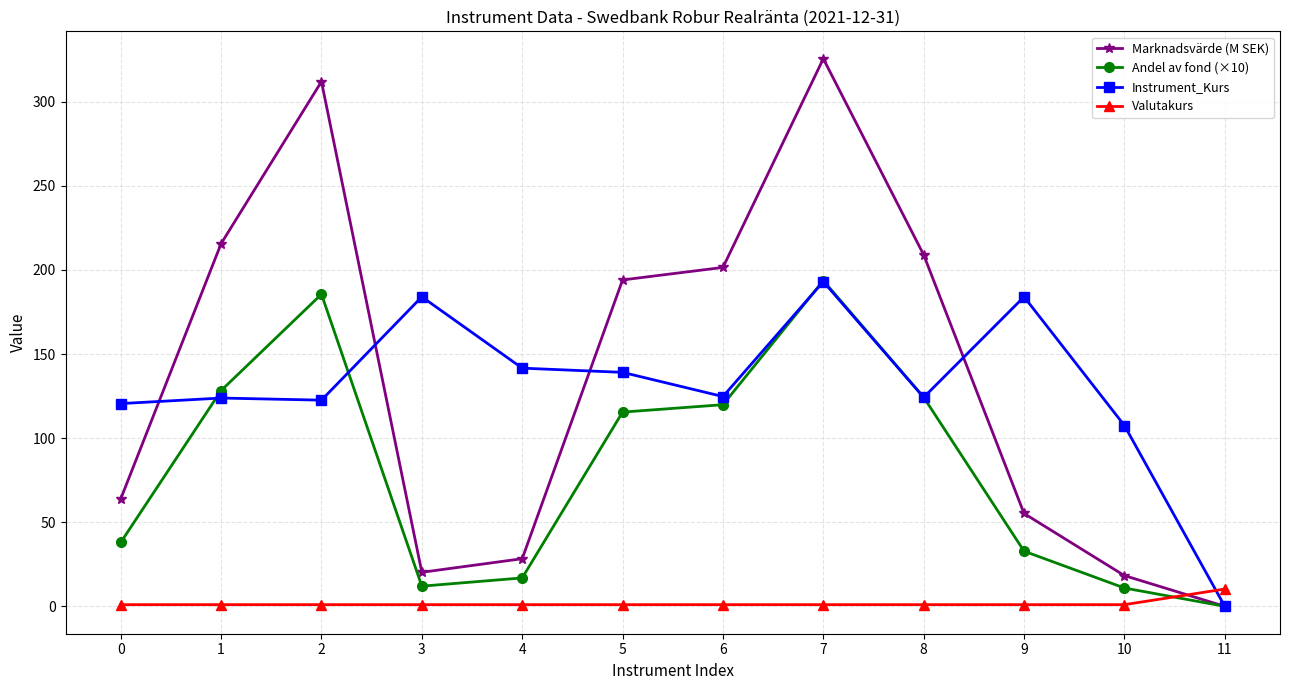

What is the spread (max minus min) of values at 0?

119.6